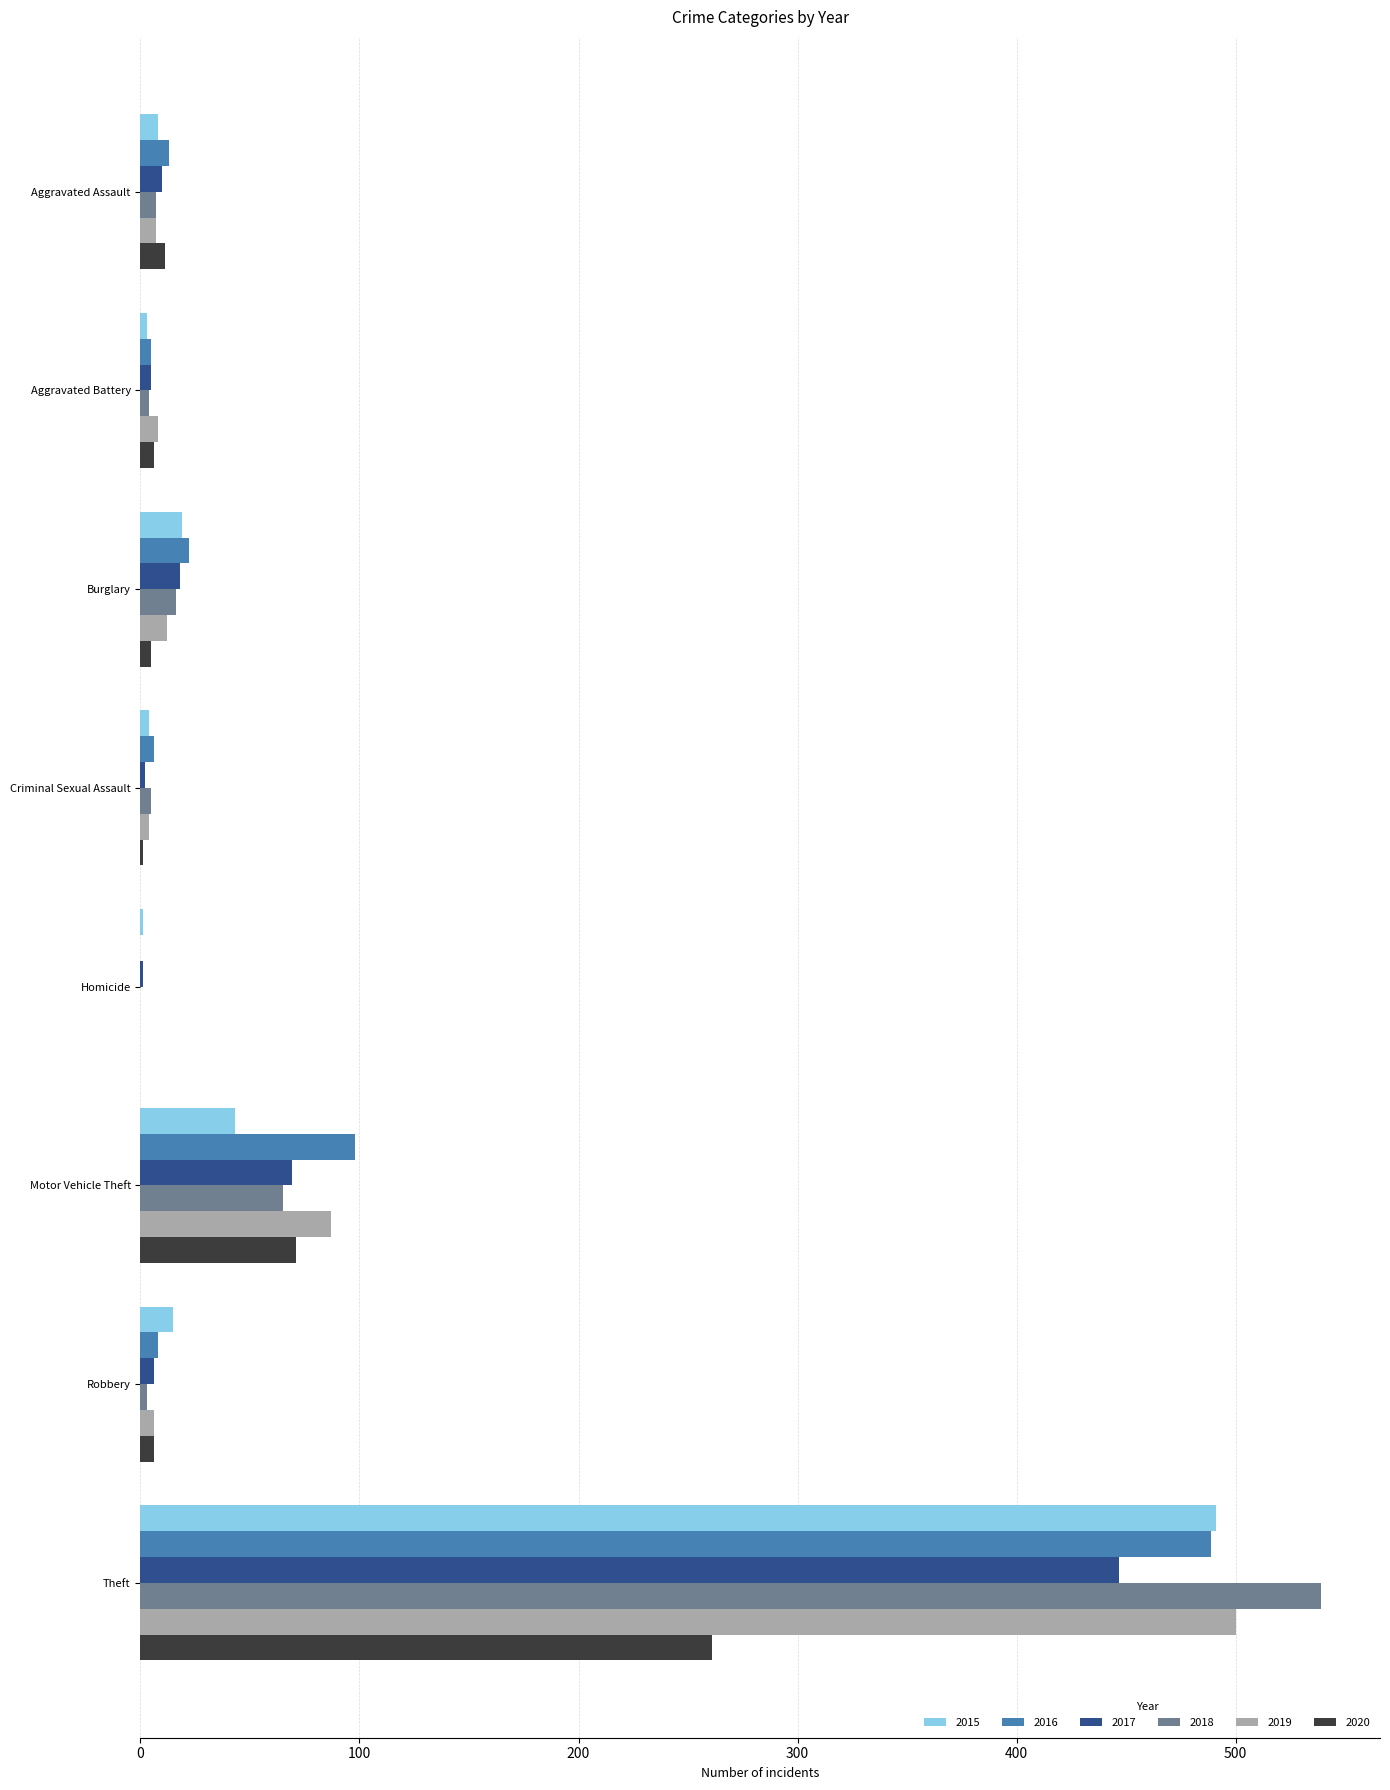

Is the value of 2016 at Aggravated Battery greater than the value of 2015 at Burglary?

No